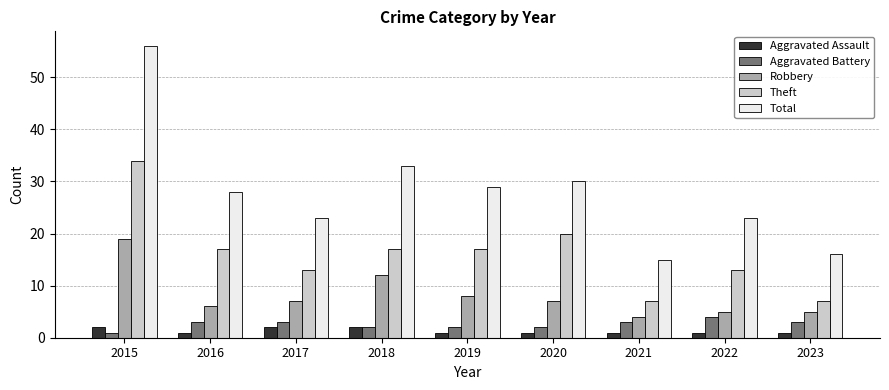

How many data points in Theft are less than 17?

4